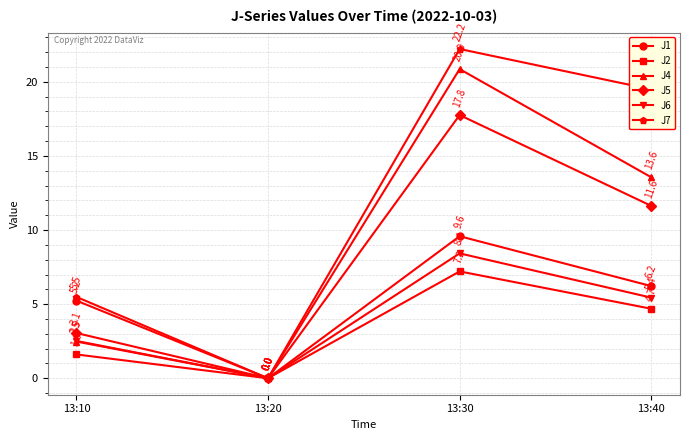

List the labels in order of J7 value, smallest first.

13:20, 13:10, 13:40, 13:30